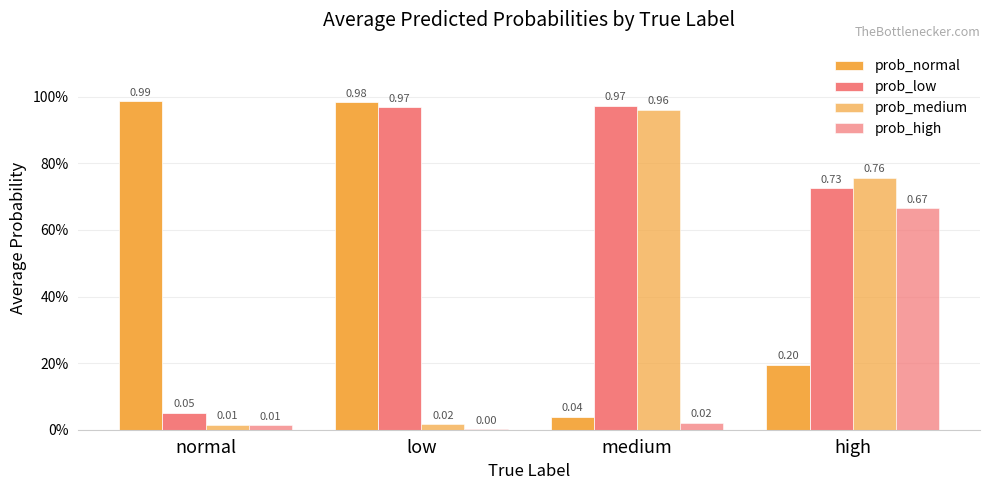

Which series has the widest spread of values?

prob_normal